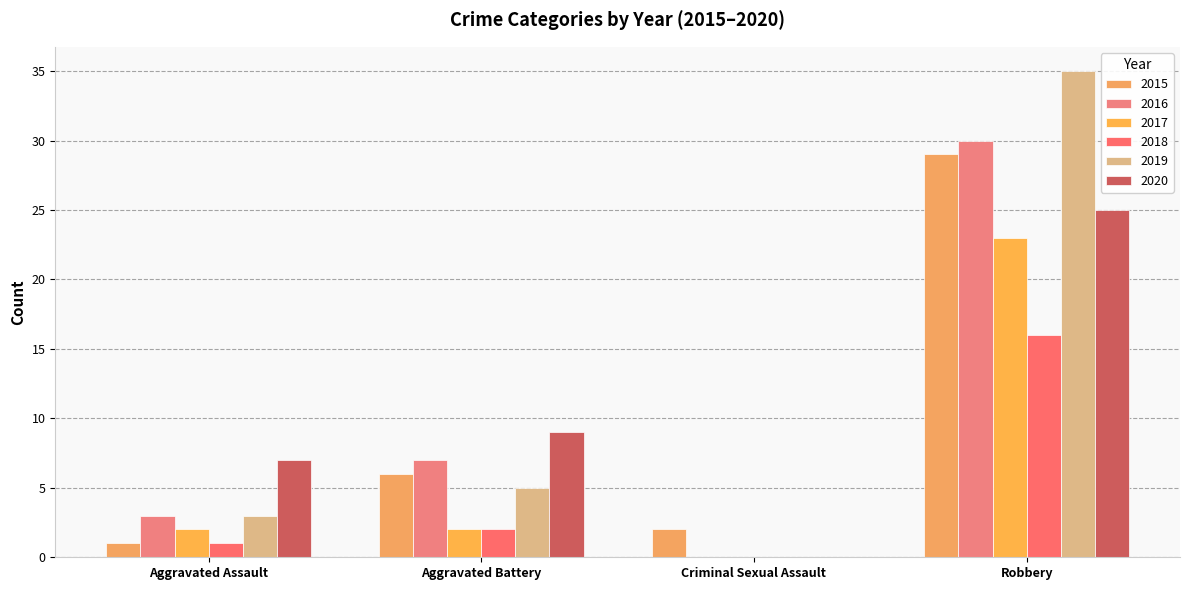

What position from the right is Criminal Sexual Assault?

2